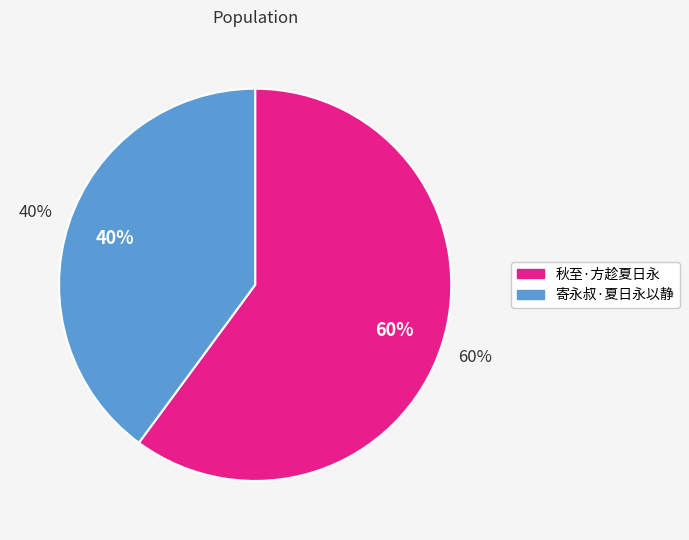

Which slice is the smallest?

寄永叔·夏日永以静